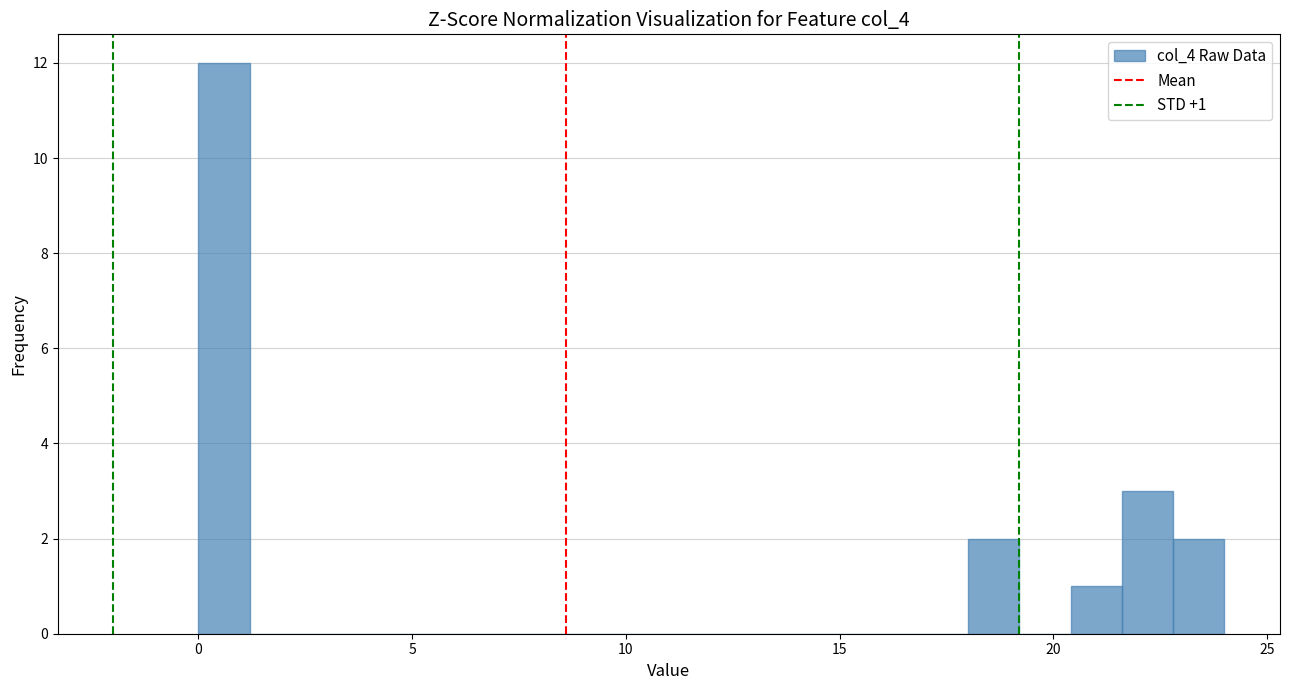

Around what value on the x-axis is the tallest bar? Give the approximate position of its centre, as read against the axis.

0.5